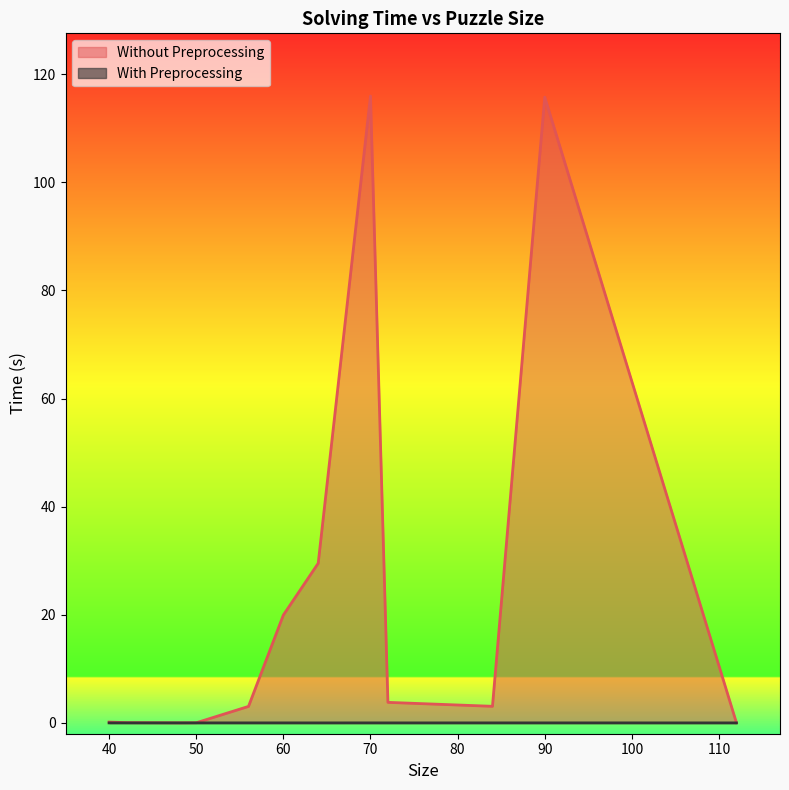

Which has a higher value, 64 or 84?

64